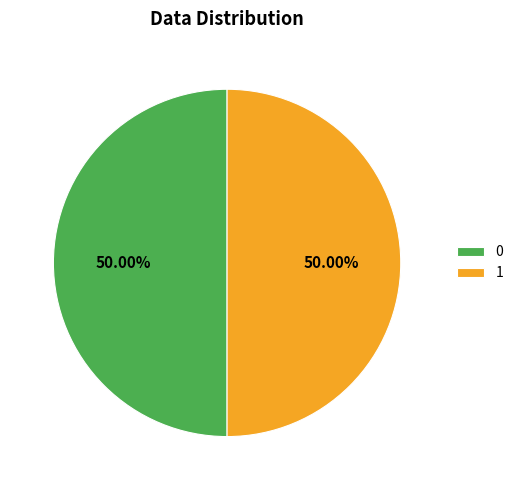

The 1 slice represents 38% of the pie. True or false?

False